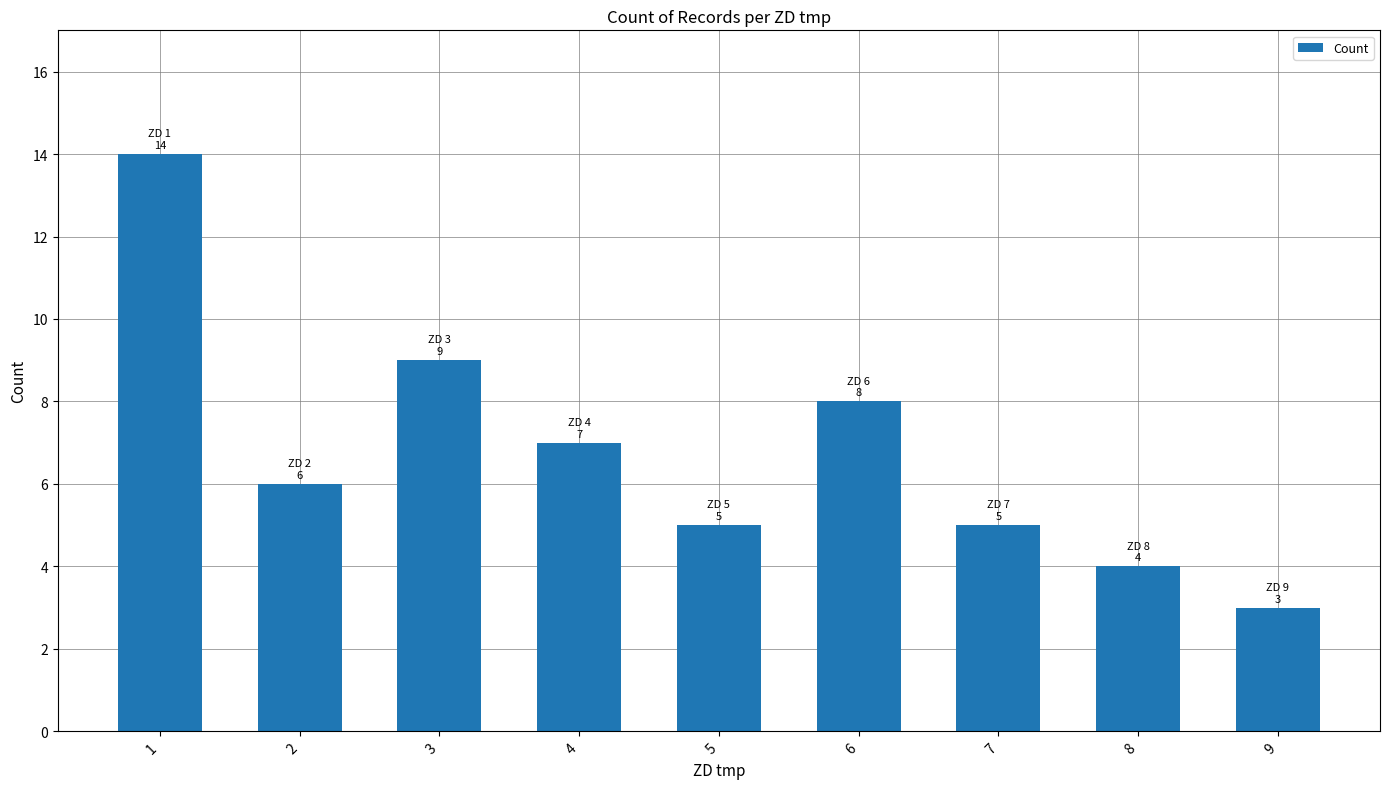

Does the chart contain any negative values?

No